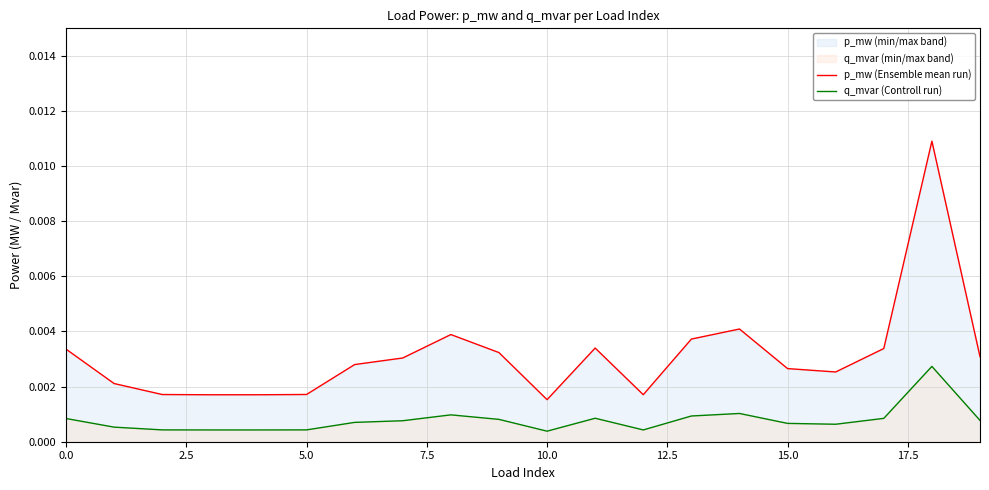

List the series in order of their peak value, lowest first.

q_mvar (Controll run), p_mw (Ensemble mean run)